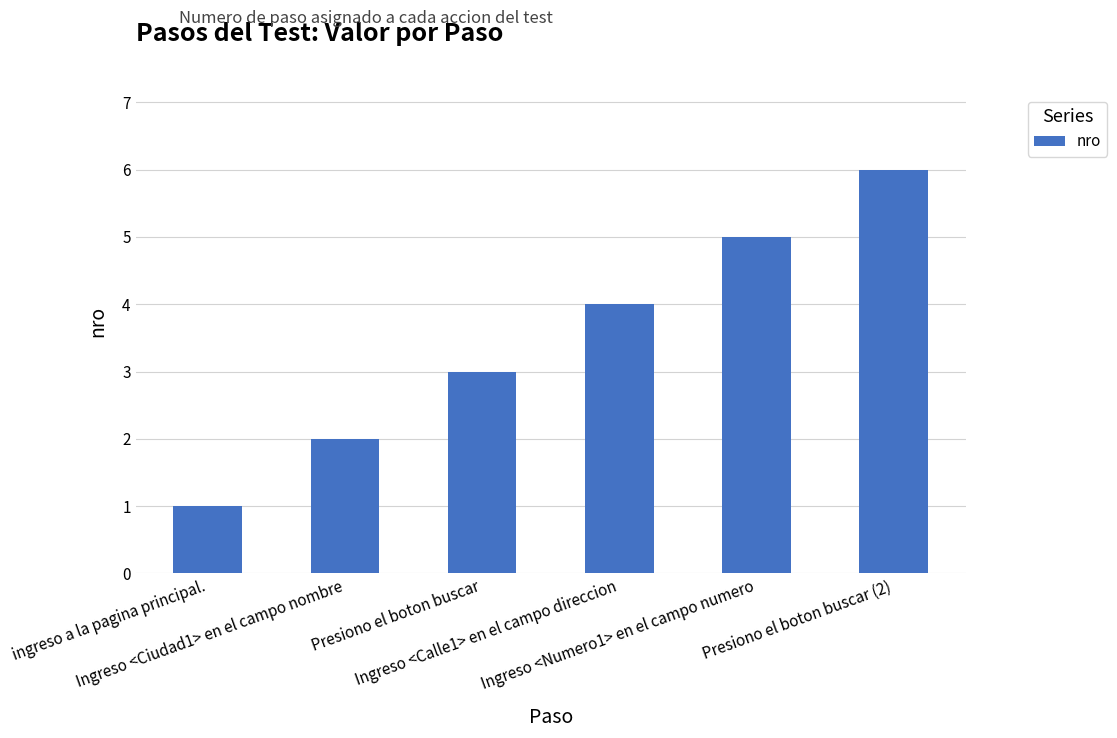

List the labels in order of value, largest first.

Presiono el boton buscar (2), Ingreso <Numero1> en el campo numero, Ingreso <Calle1> en el campo direccion, Presiono el boton buscar, Ingreso <Ciudad1> en el campo nombre, ingreso a la pagina principal.